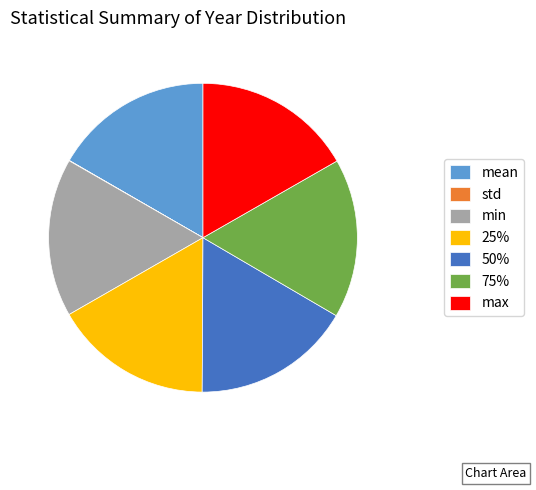

Do 25% and 50% together represent more than half of the pie?

No